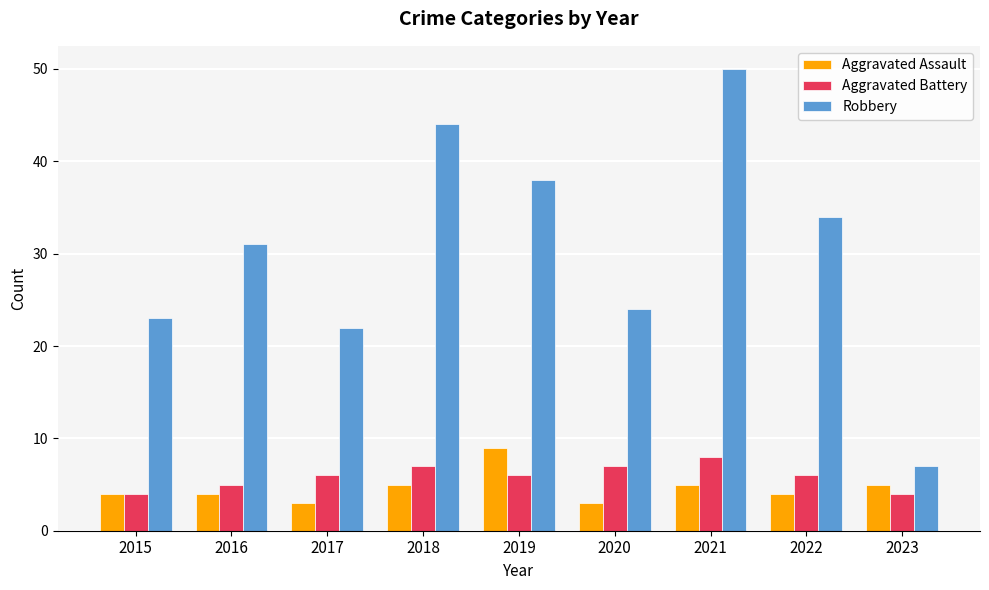

What is the spread (max minus min) of values at 2019?

32